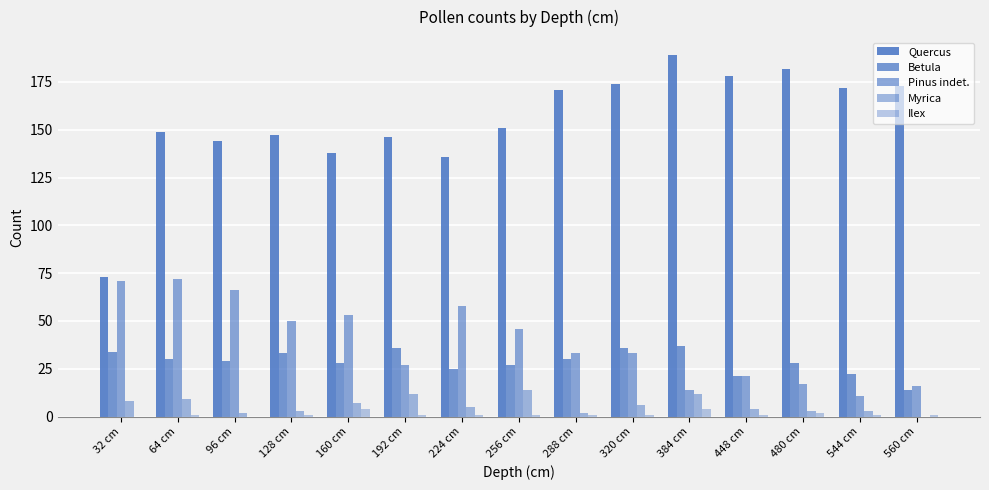

How many groups of bars are there?

15